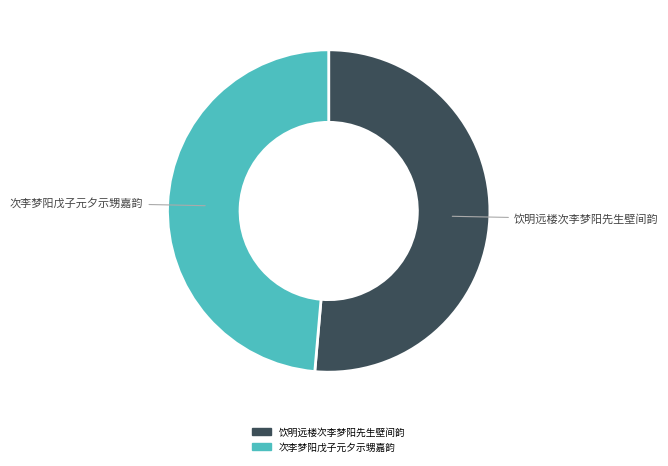

Which category has the smallest portion of the pie?

次李梦阳戊子元夕示甥嘉韵